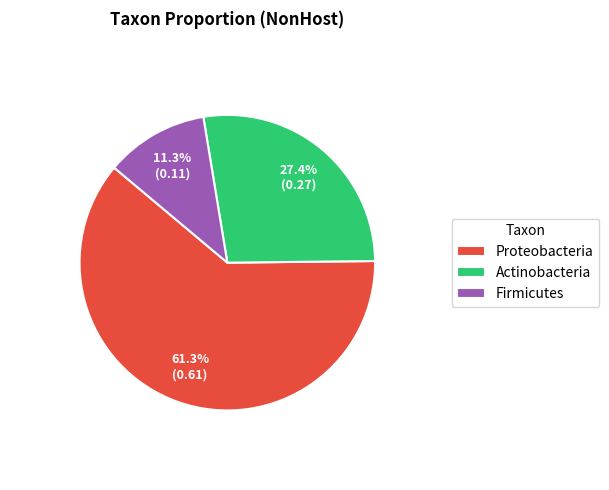

What percentage is the Actinobacteria slice, to the nearest percent?

27%